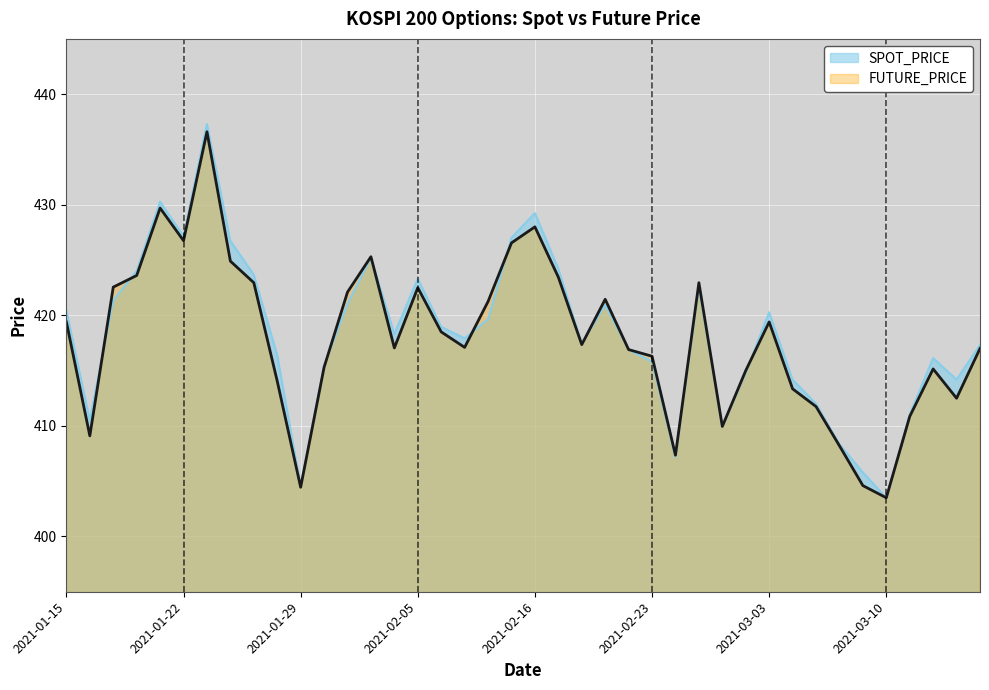

At which category is the sum across all series the highest?

2021-01-25